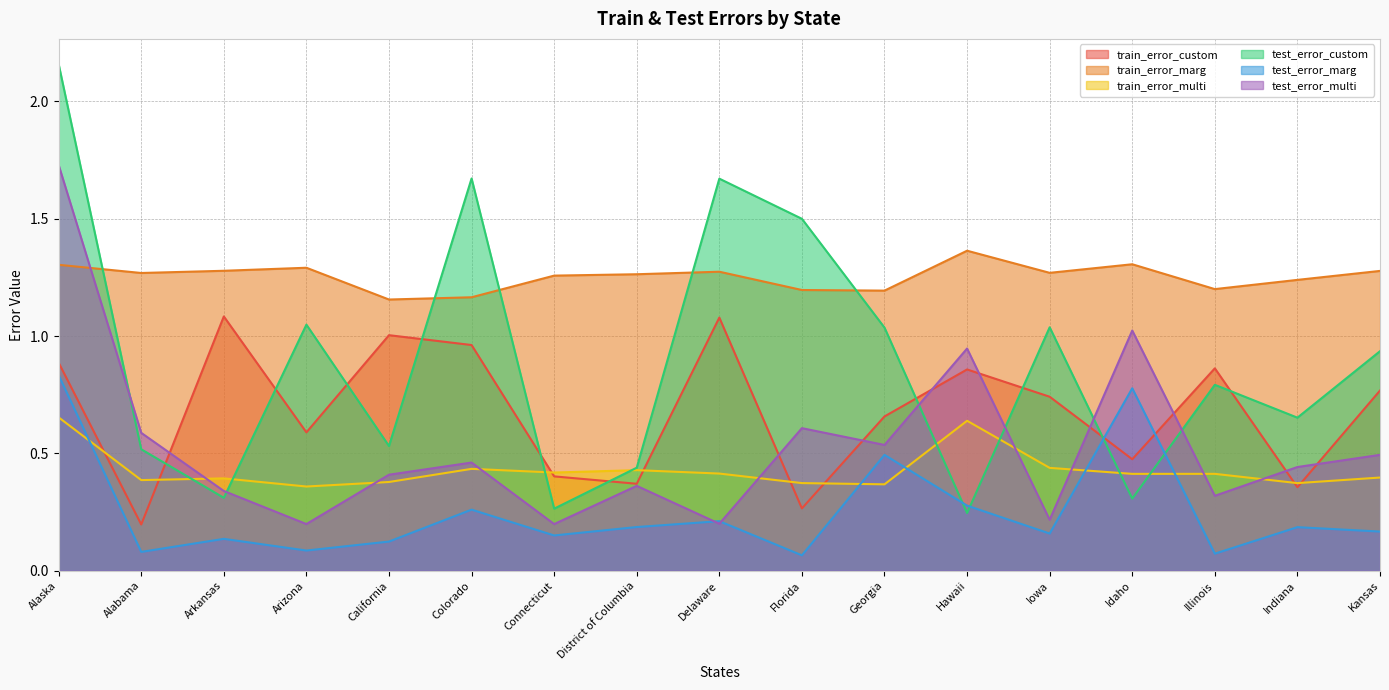

How many lines are shown in the chart?

6